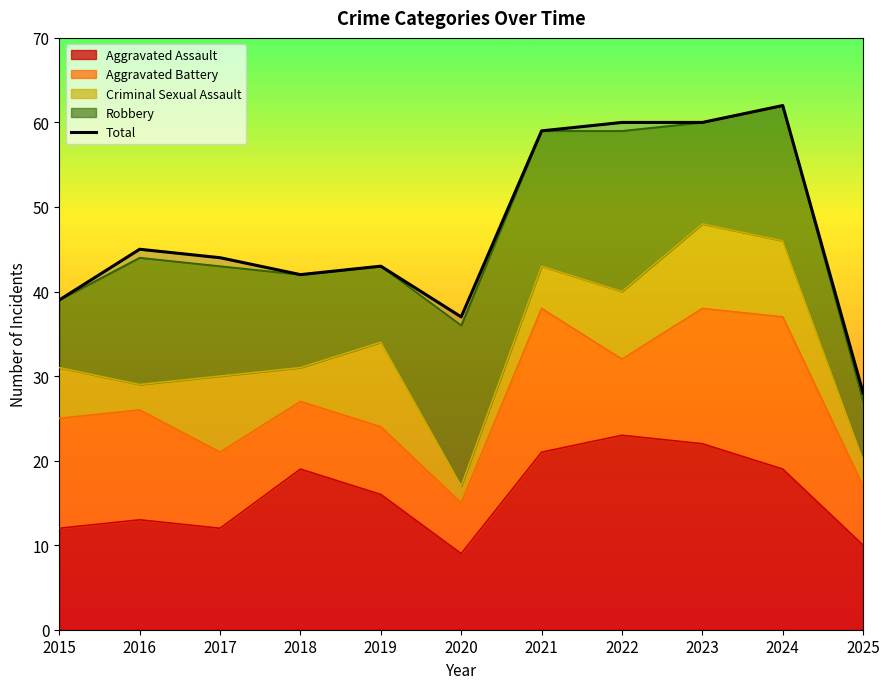

At which label does the data first exceed 44?

2016